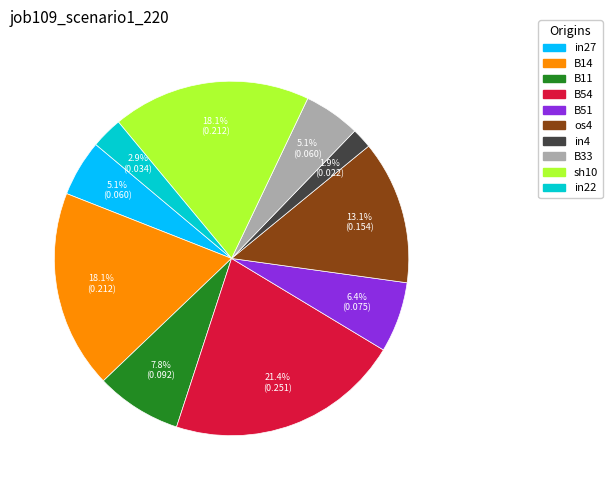

Which slice is the largest?

B54